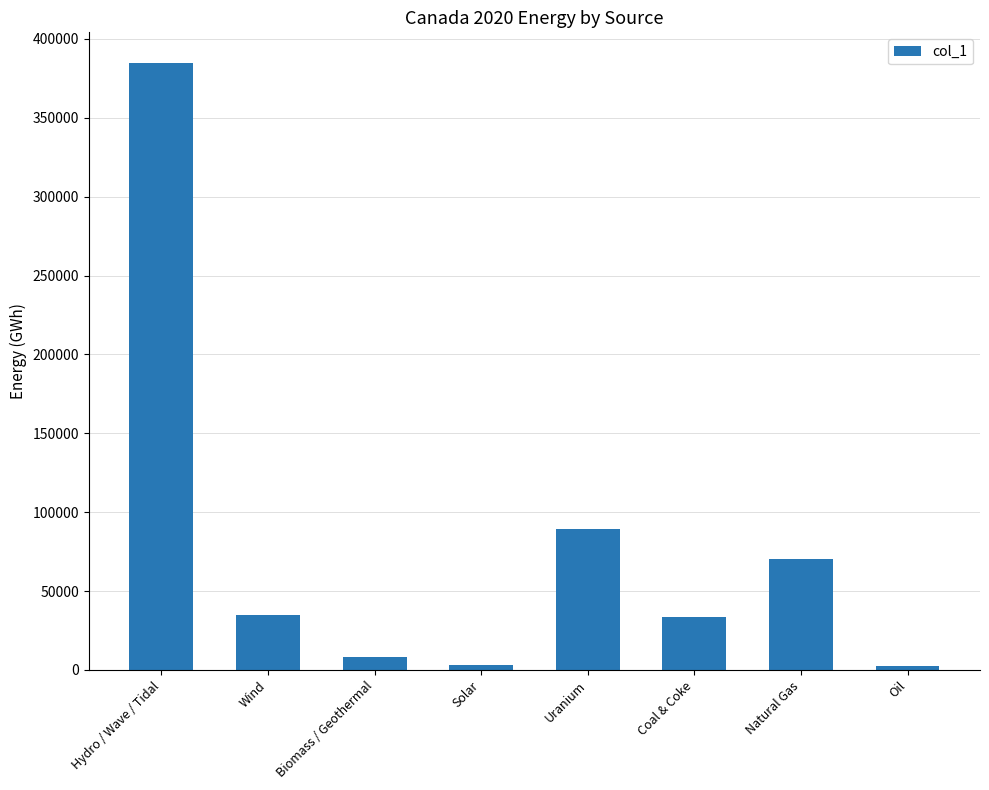

How many bars are there in total?

8